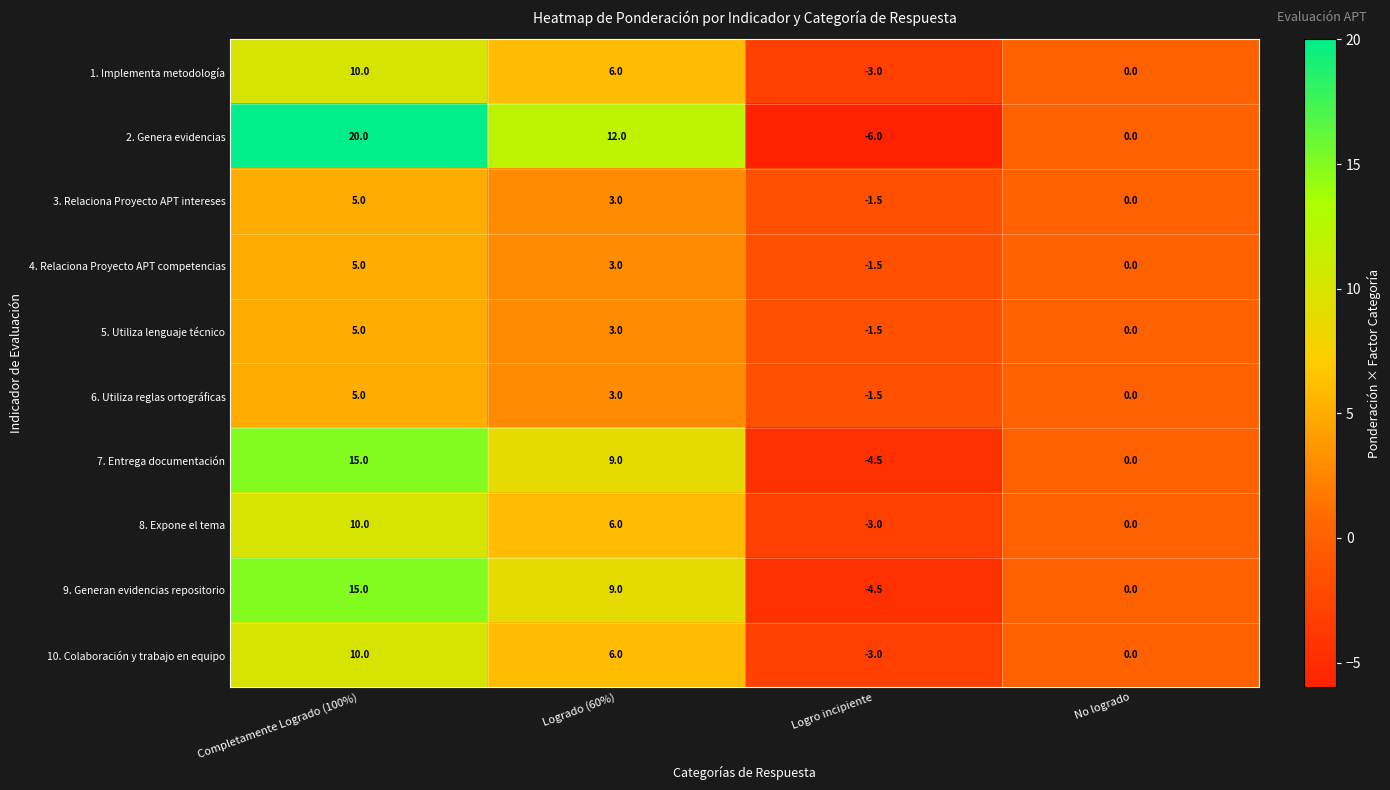

List the labels in order of 4. Relaciona Proyecto APT competencias value, smallest first.

Logro incipiente, No logrado, Logrado (60%), Completamente Logrado (100%)